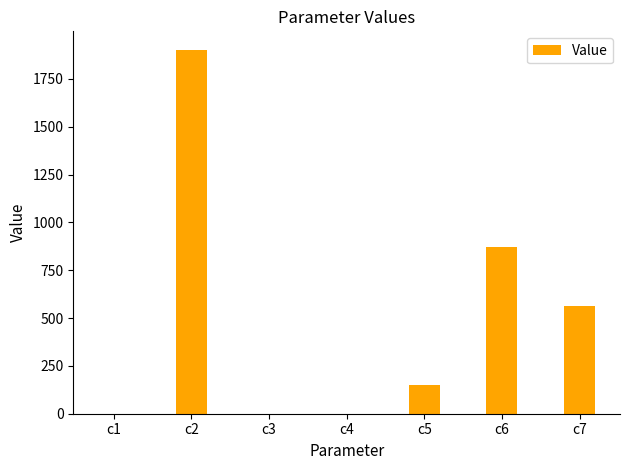

What is the sum of the values at c1 and c5?

151.0